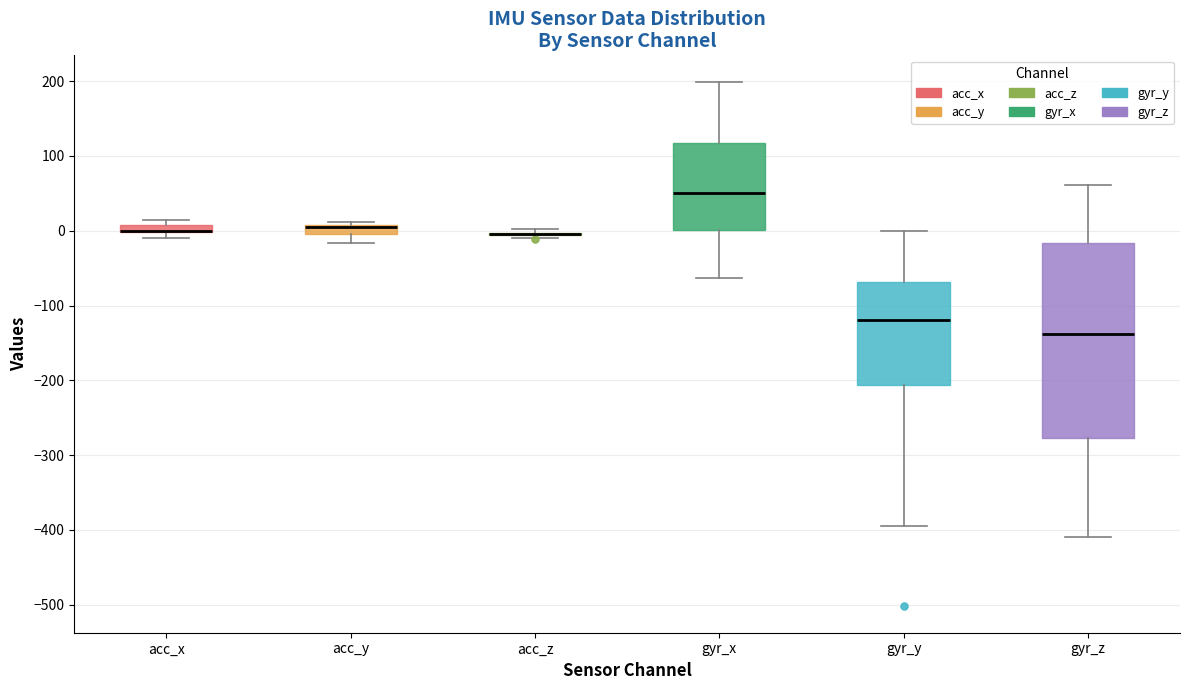

Which box is the tallest, from its lower edge to its upper edge?

gyr_z